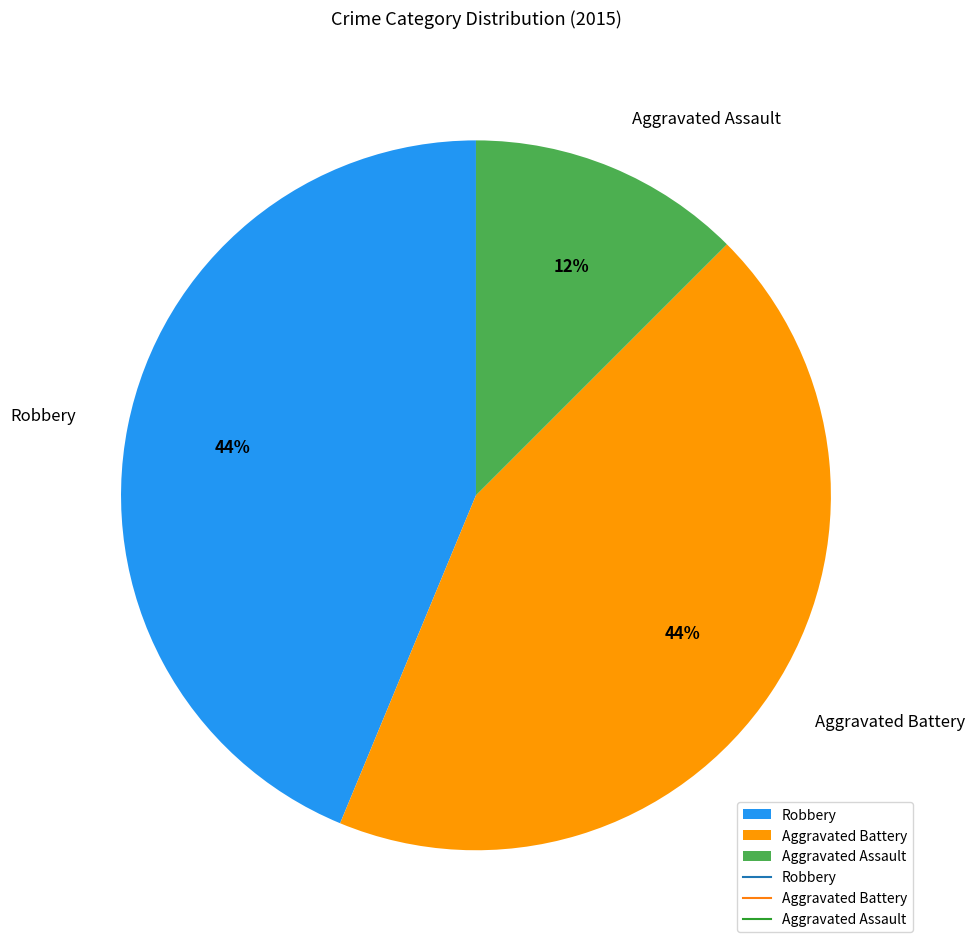

Do Aggravated Assault and Aggravated Battery together represent more than half of the pie?

Yes